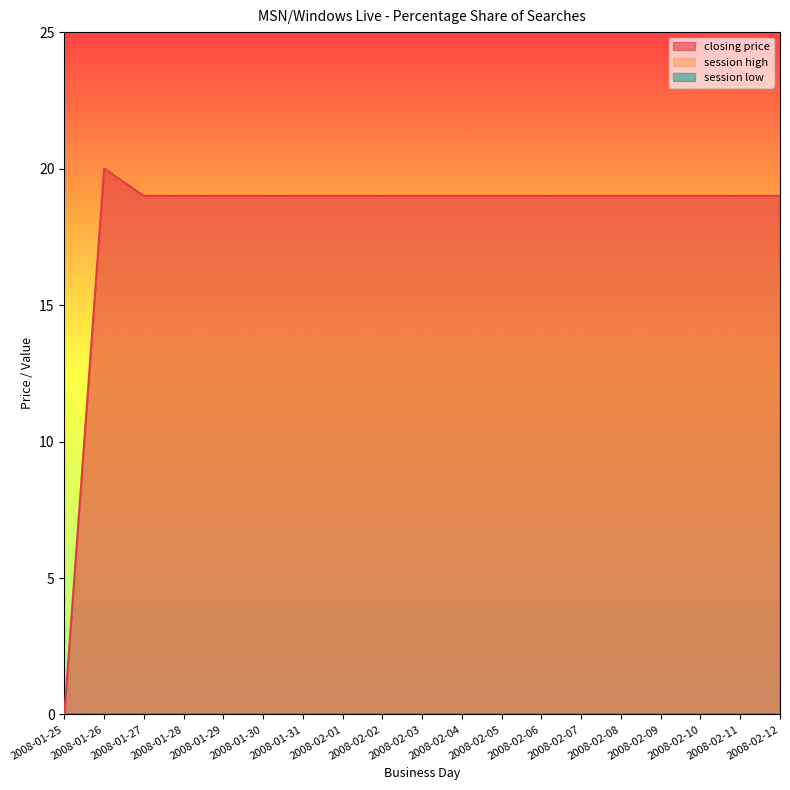

Is the value of session high at 2008-01-30 greater than the value of closing price at 2008-02-12?

No